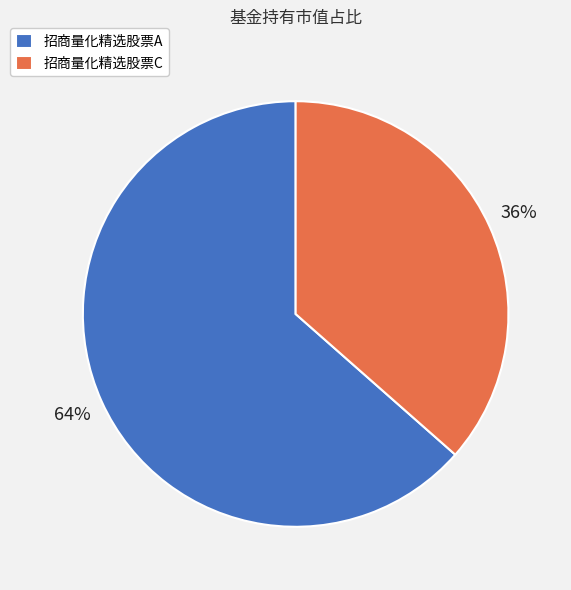

Which category has the smallest portion of the pie?

招商量化精选股票C